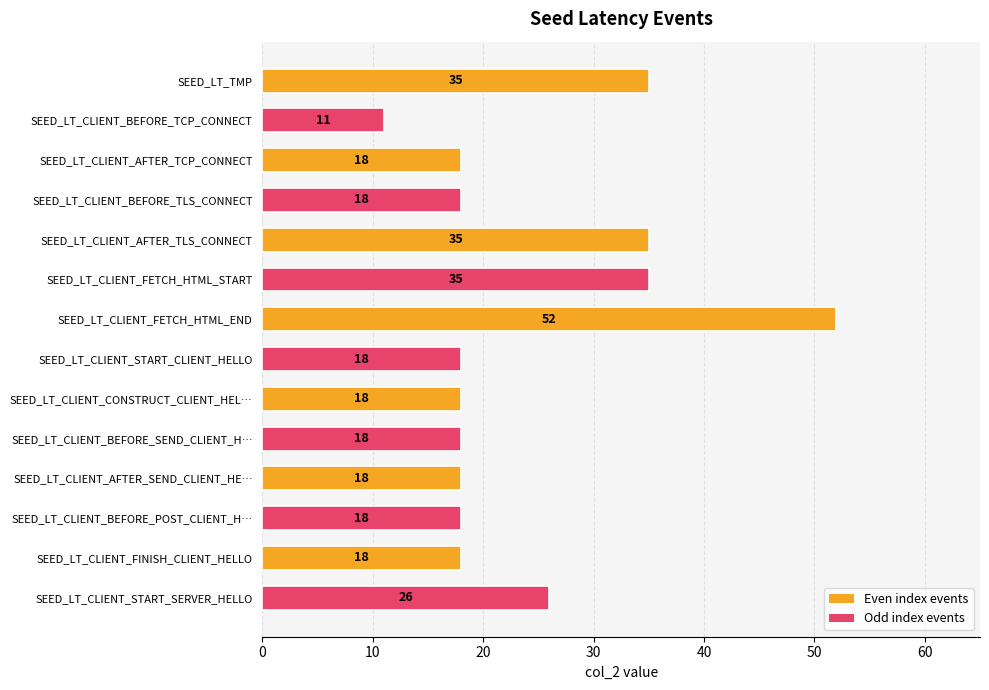

What is the difference between the second highest and minimum values?

24